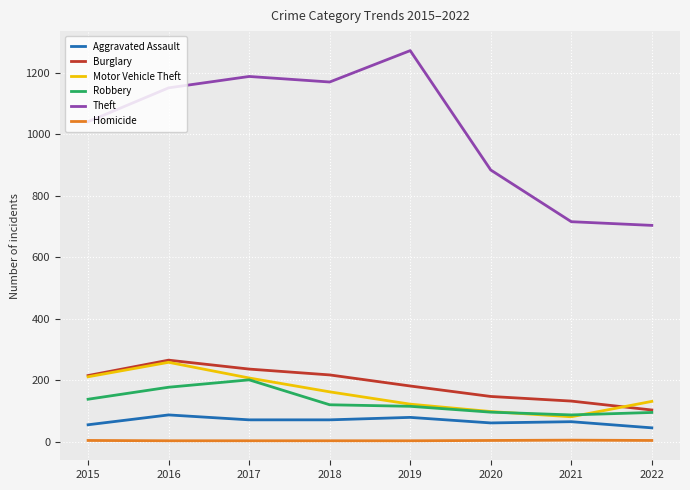

True or false: Motor Vehicle Theft has more than 2 interior local peaks.

False